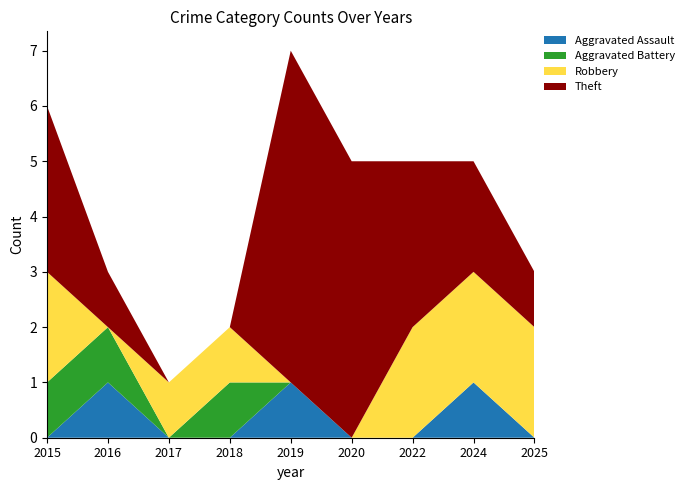

Reading right to left, transcribe all the data shown in this chart.

Aggravated Assault: 2025=0	2024=1	2022=0	2020=0	2019=1	2018=0	2017=0	2016=1	2015=0
Aggravated Battery: 2025=0	2024=0	2022=0	2020=0	2019=0	2018=1	2017=0	2016=1	2015=1
Robbery: 2025=2	2024=2	2022=2	2020=0	2019=0	2018=1	2017=1	2016=0	2015=2
Theft: 2025=1	2024=2	2022=3	2020=5	2019=6	2018=0	2017=0	2016=1	2015=3